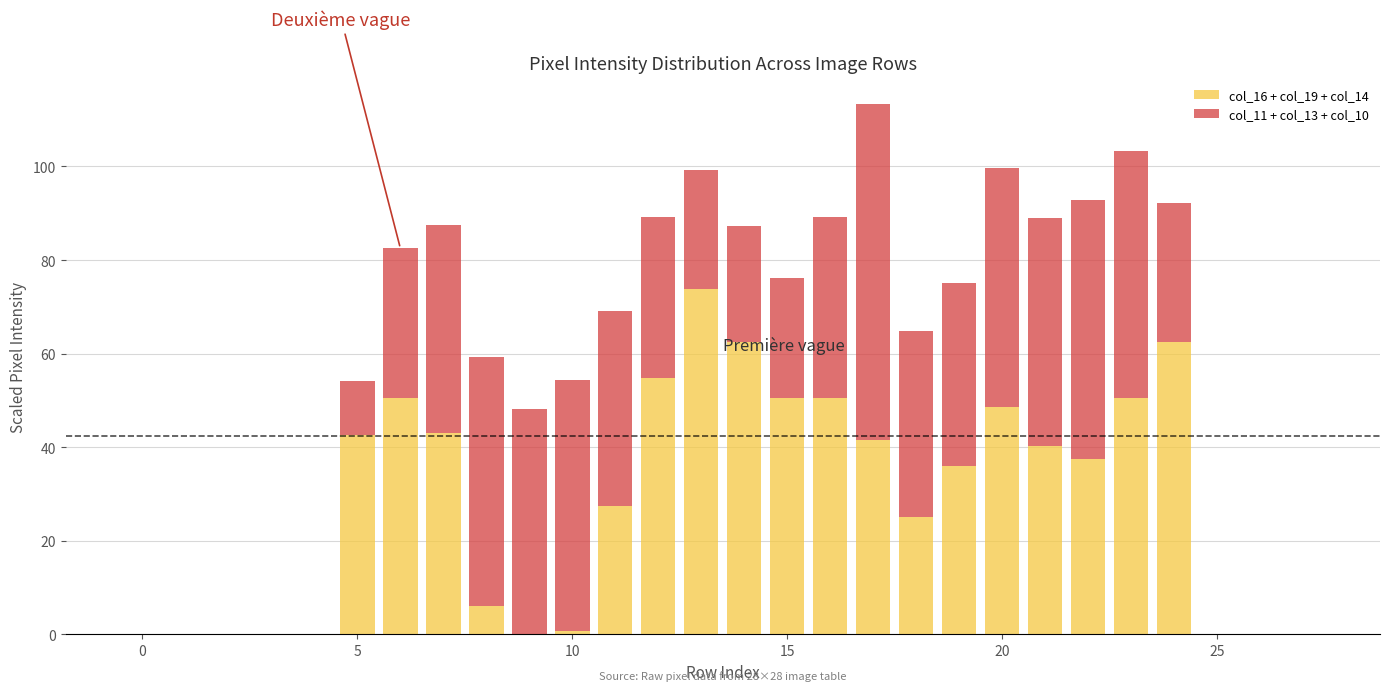

What is the maximum value for col_16 + col_19 + col_14?

73.8